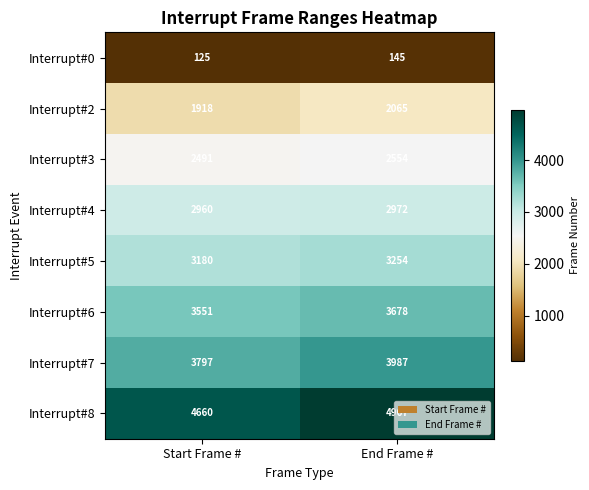

How many distinct data groups are displayed?

8